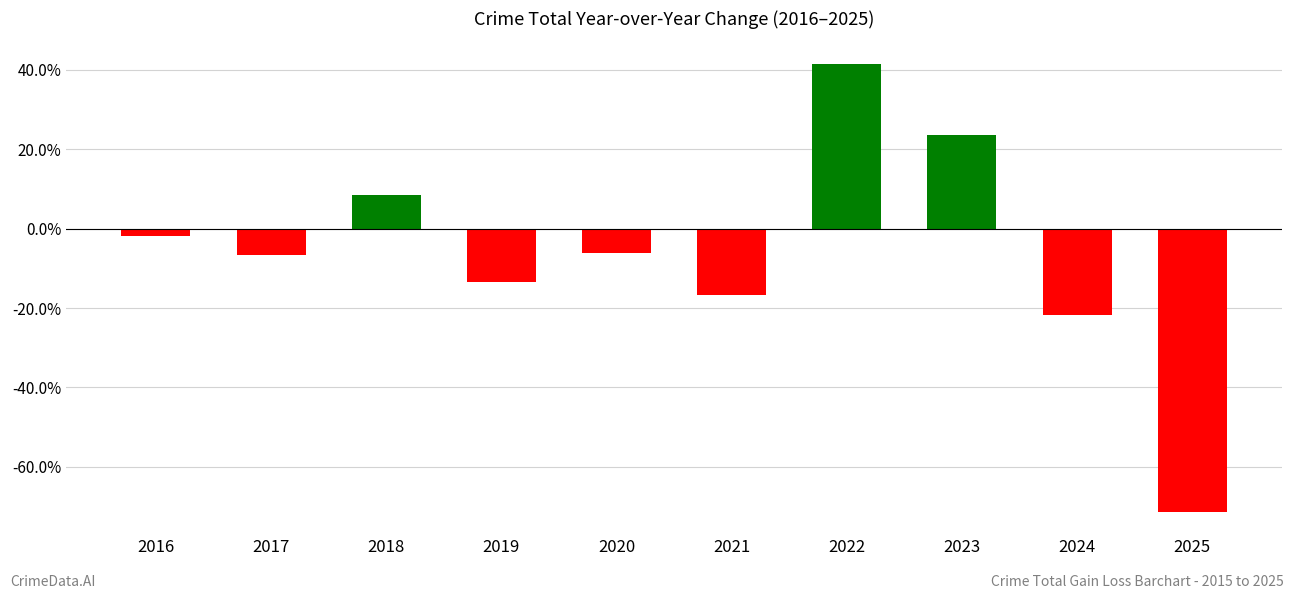

What is the change in value from 2022 to 2024?

-0.6